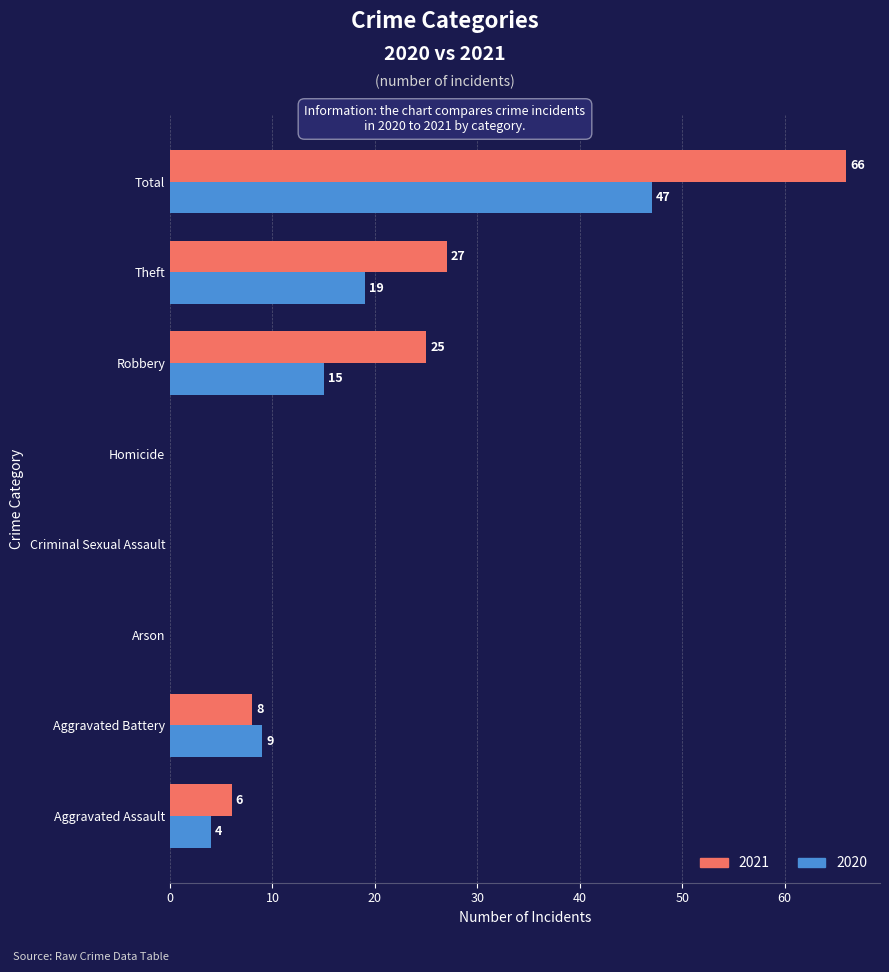

True or false: 2020 has a value of -28 at Arson.

False